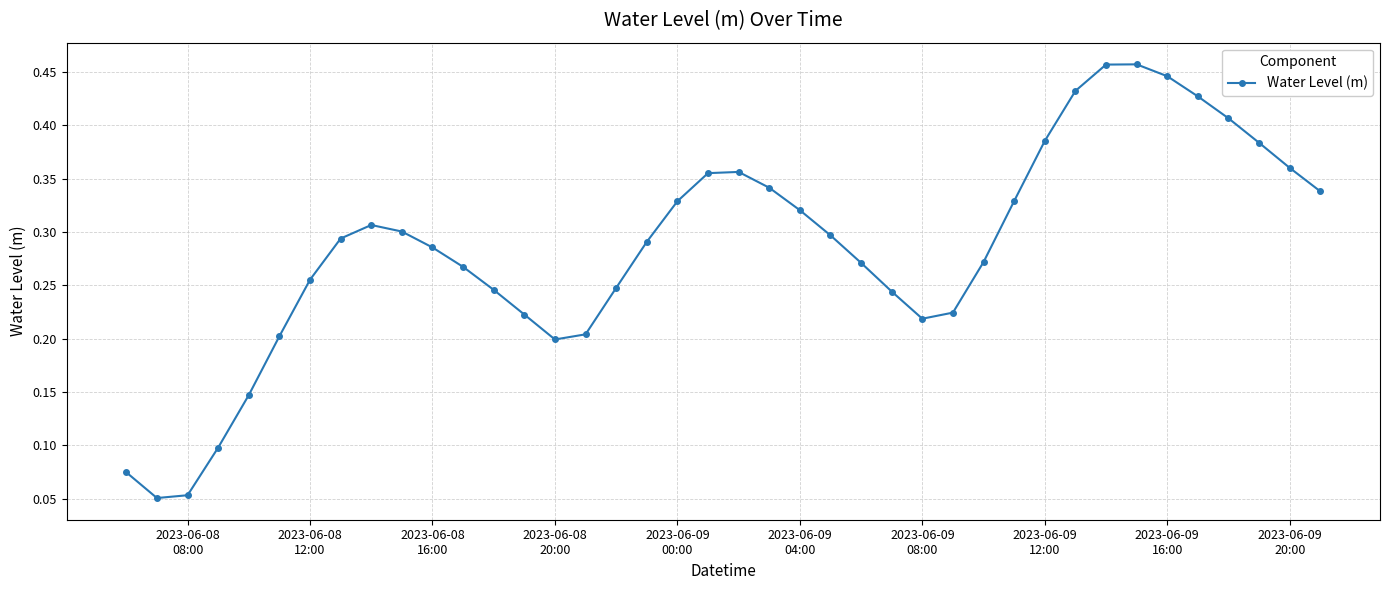

How many values are between 0 and 1?

40